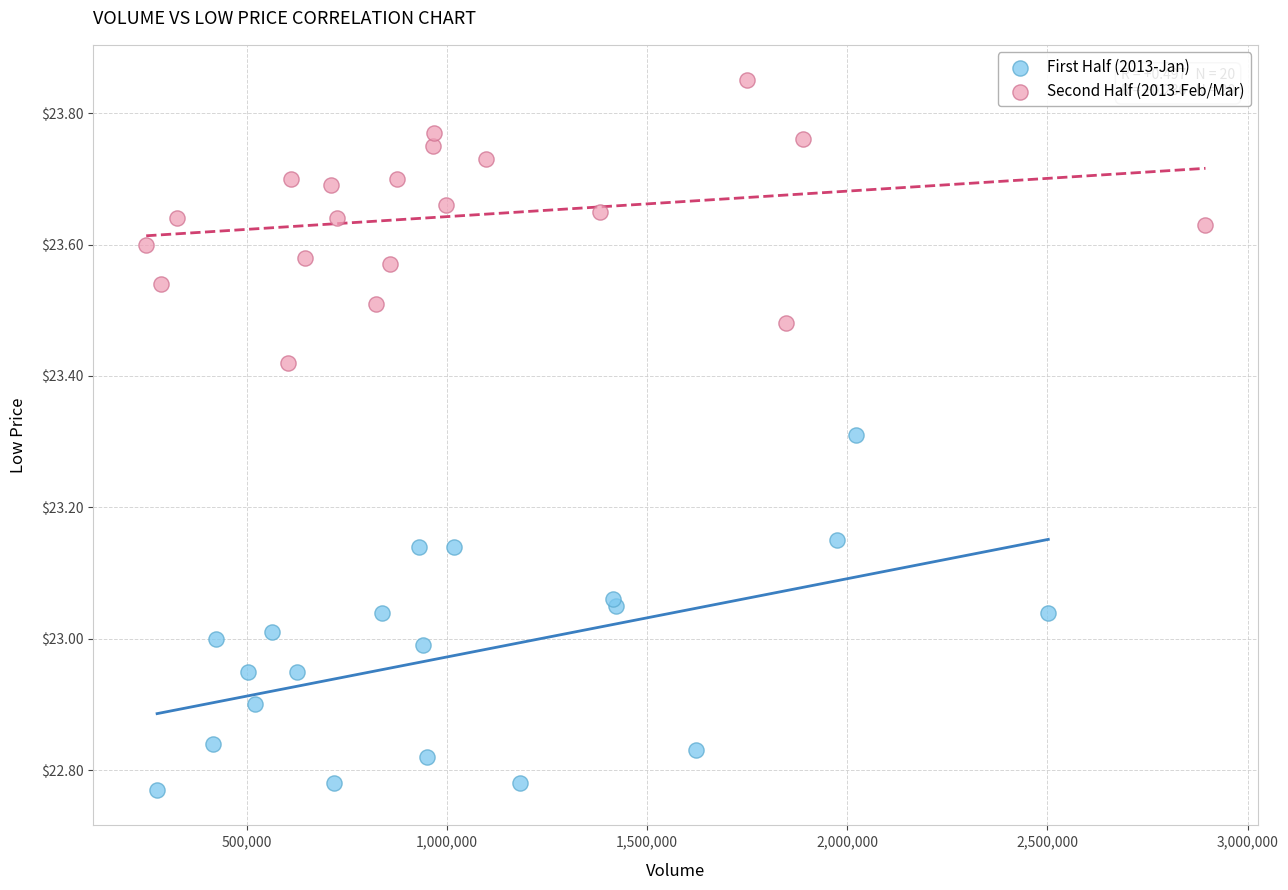

What are all the series names shown in the legend?

First Half (2013-Jan), Second Half (2013-Feb/Mar)